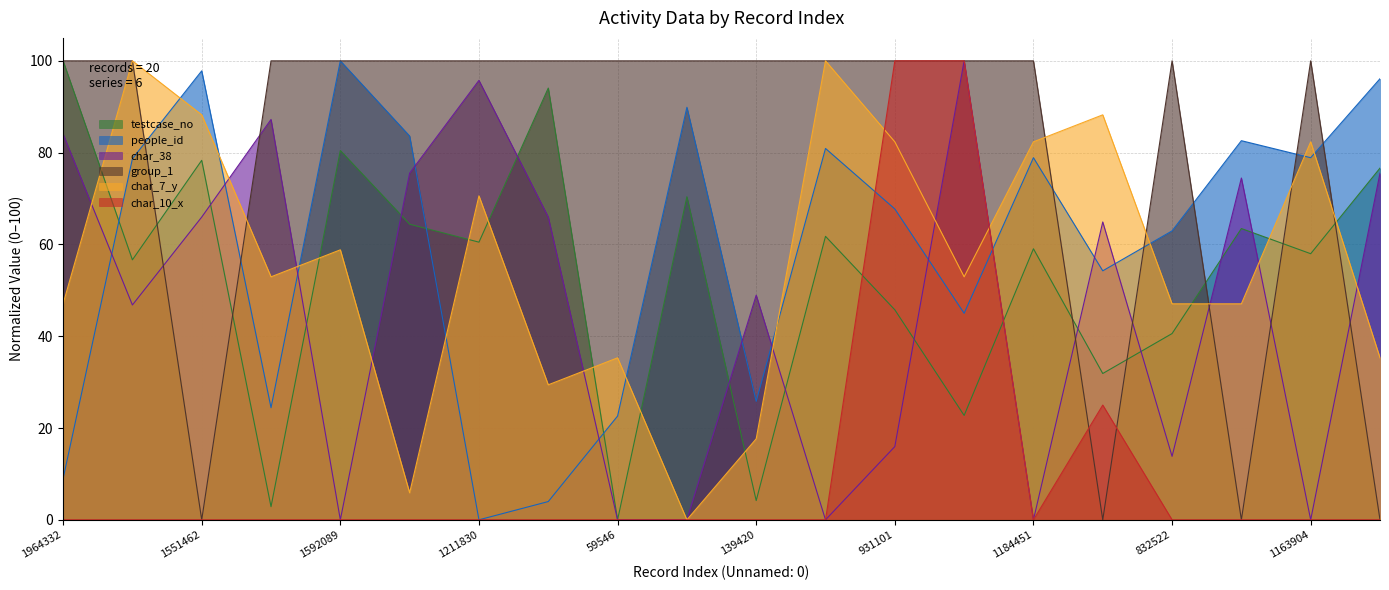

What are all the series names shown in the legend?

testcase_no, people_id, char_38, group_1, char_7_y, char_10_x